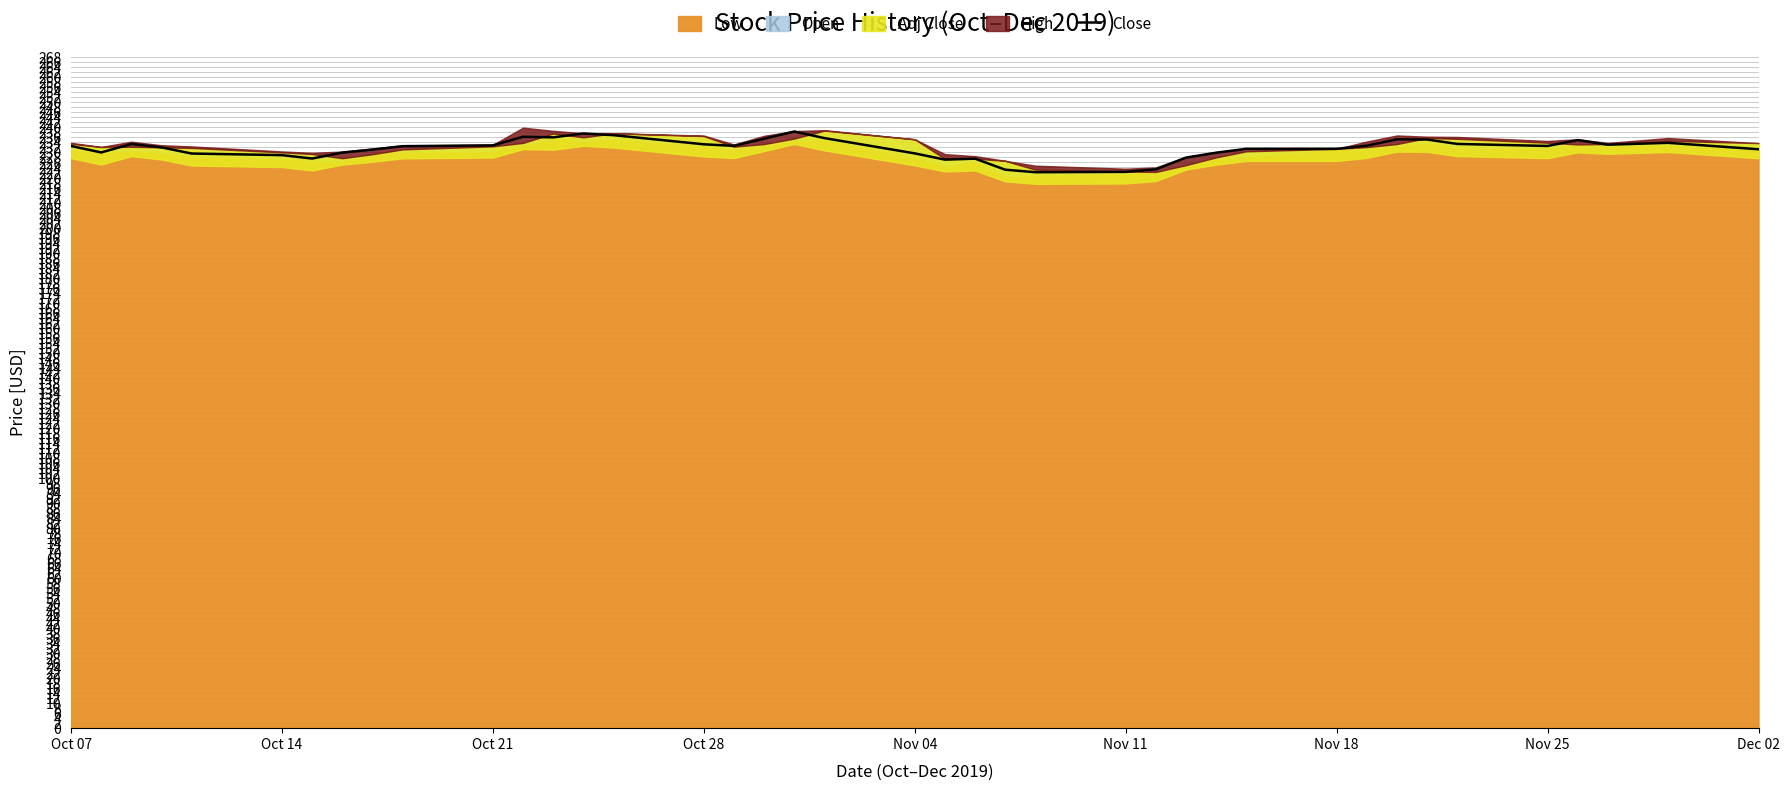

The value of Close at Oct 07 is 158.6. True or false?

False